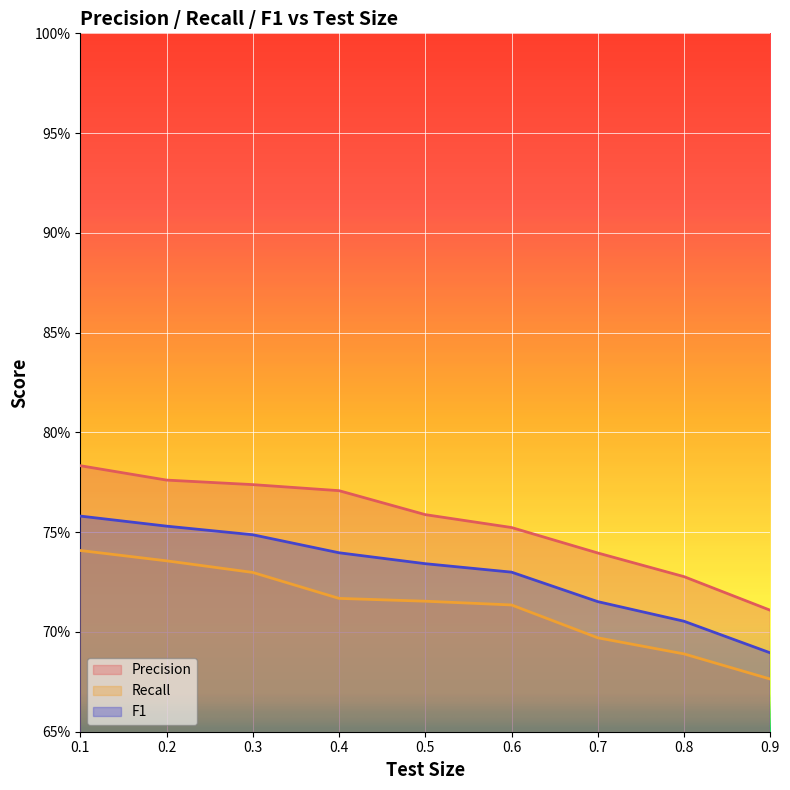

At which category does the chart reach its peak across all series?

0.1